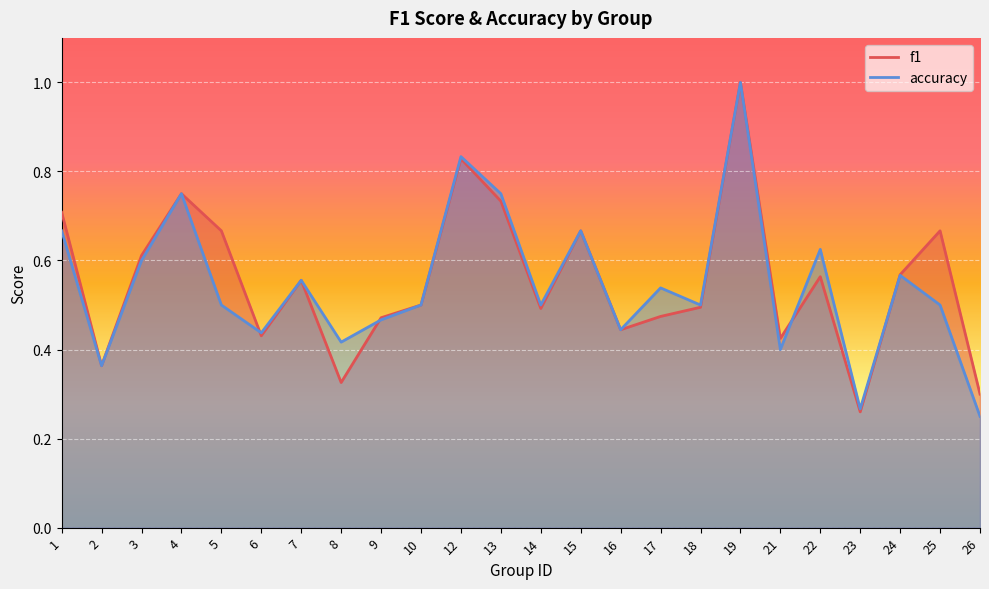

Count the number of data series in this chart.

2